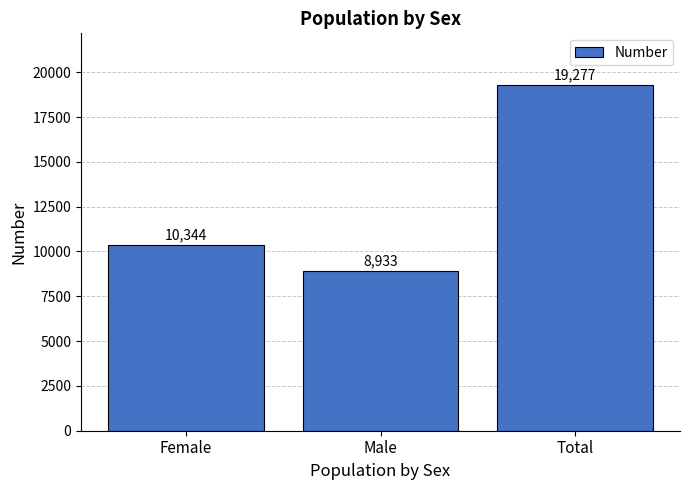

What is the change in value from Female to Total?

+8933